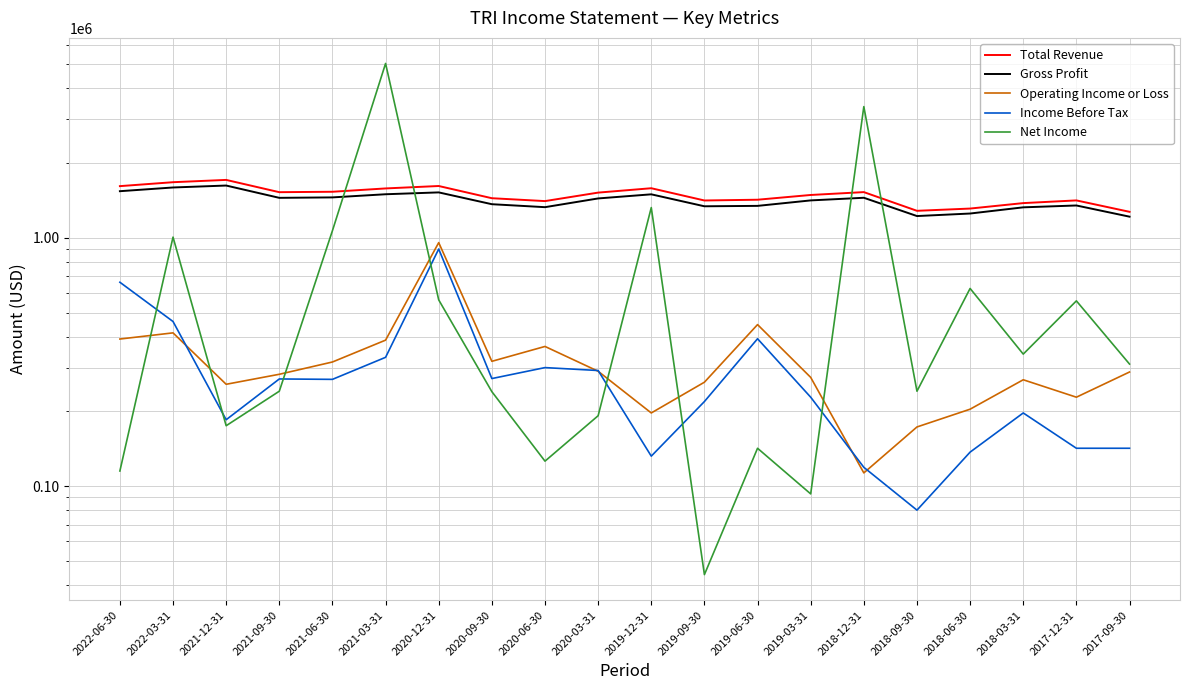

What is the smallest value displayed?

44000